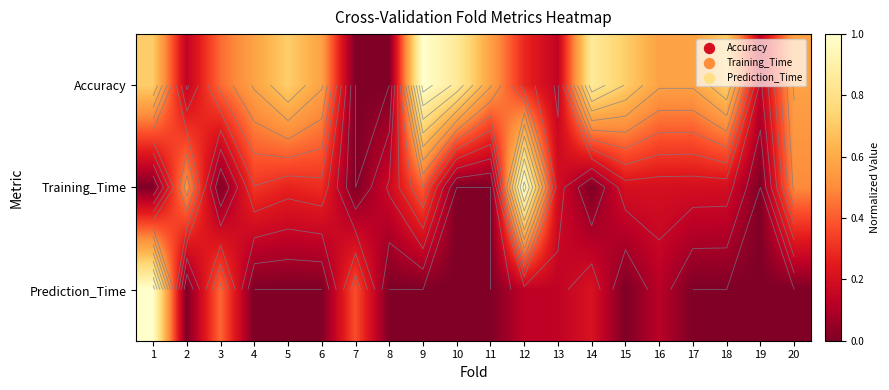

What is the approximate value of Training_Time at 18?

0.2